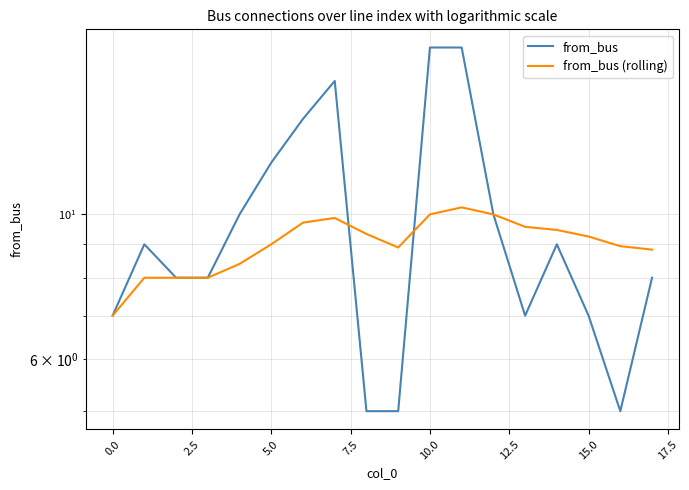

Reading left to right, extract all data points from this chart.

from_bus: 7.0	9.0	8.0	8.0	10.0	12.0	14.0	16.0	5.0	5.0	18.0	18.0	10.0	7.0	9.0	7.0	5.0	8.0
from_bus (rolling): 7.0	8.0	8.0	8.0	8.4	9.0	9.7	9.9	9.3	8.9	10.0	10.2	10.0	9.6	9.5	9.2	8.9	8.8